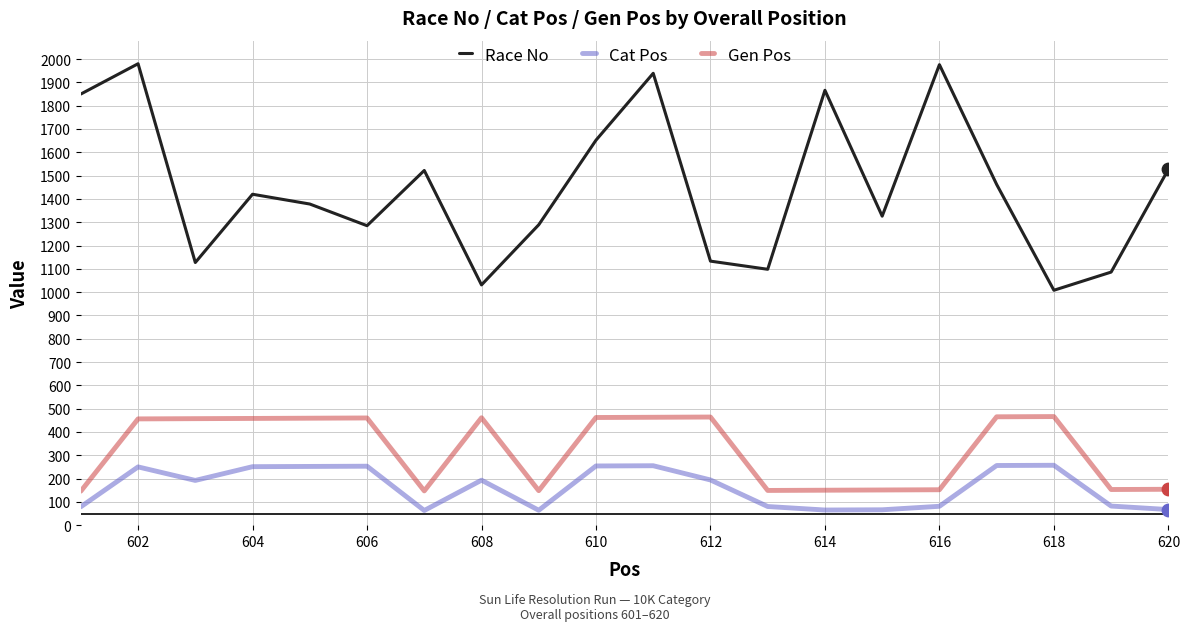

Which series has the largest total across all categories?

Race No